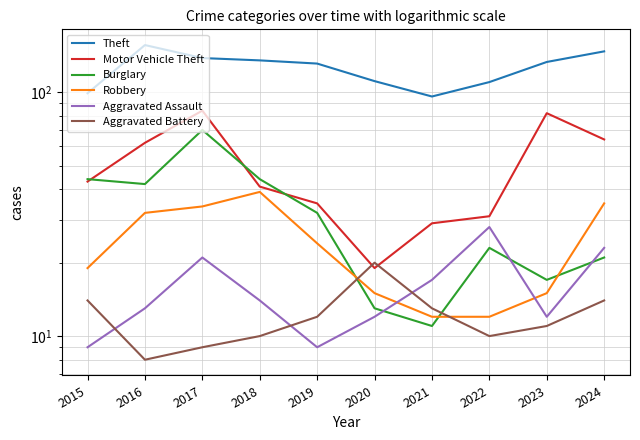

What is the value of the Robbery point at the 6th from the left?

15